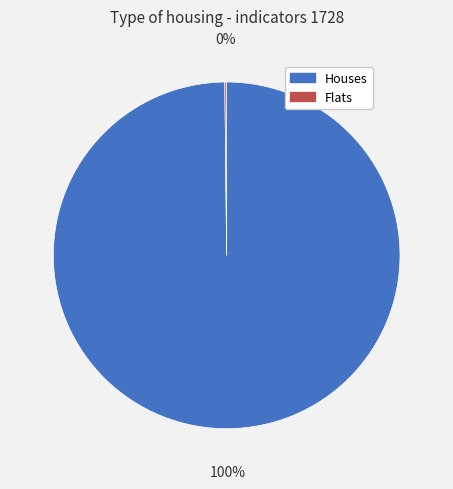

To the nearest percent, what portion does Houses represent?

100%